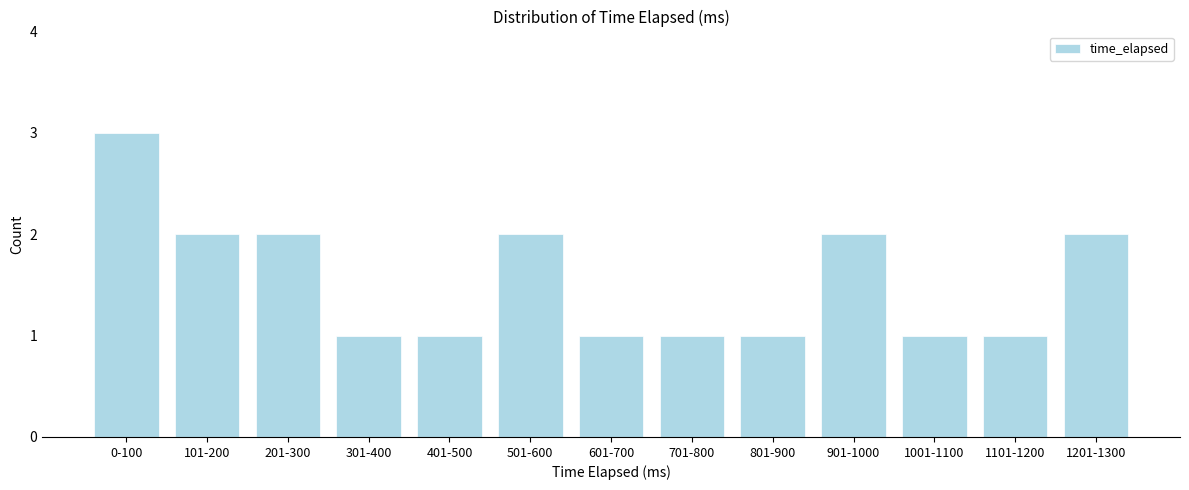

Reading left to right, what are all the values shown in this chart?

3	2	2	1	1	2	1	1	1	2	1	1	2